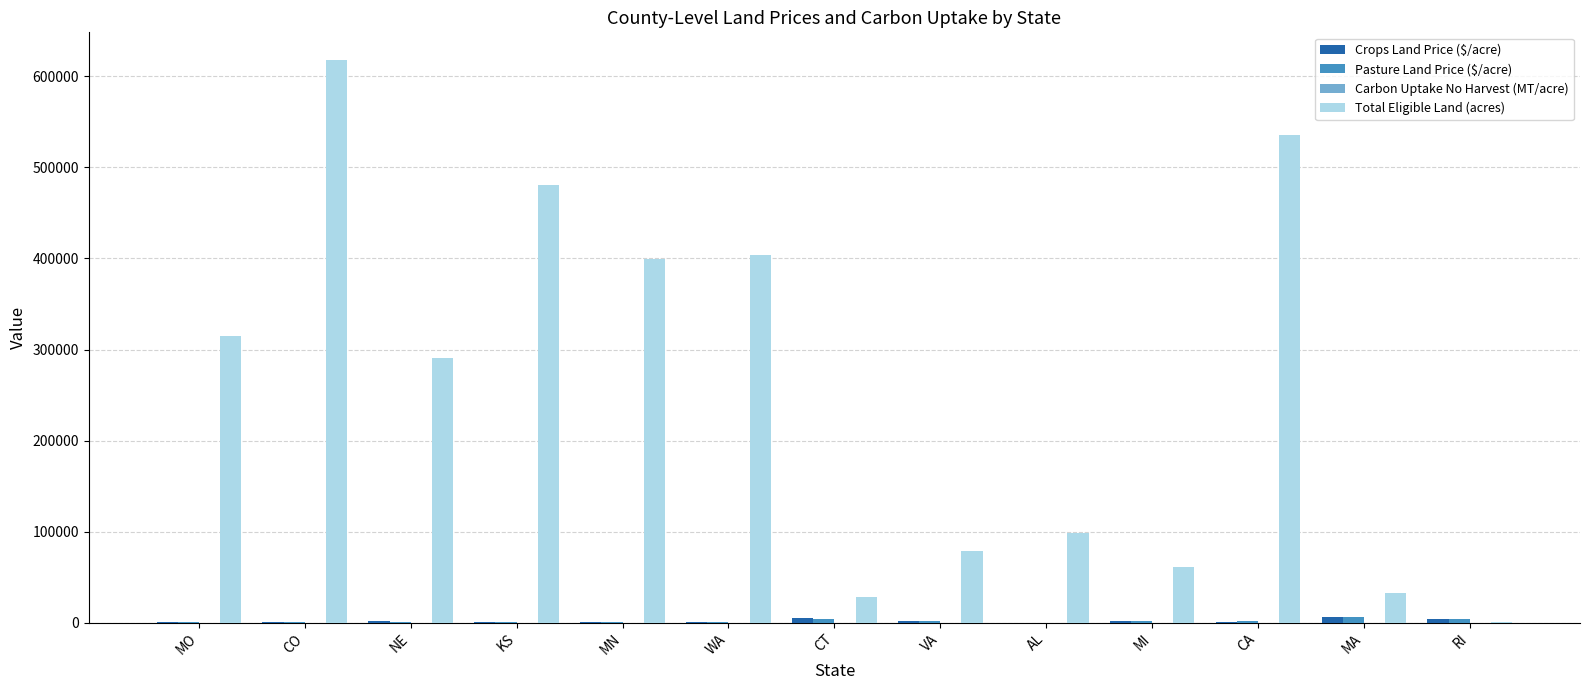

Count the number of categories in the chart.

13